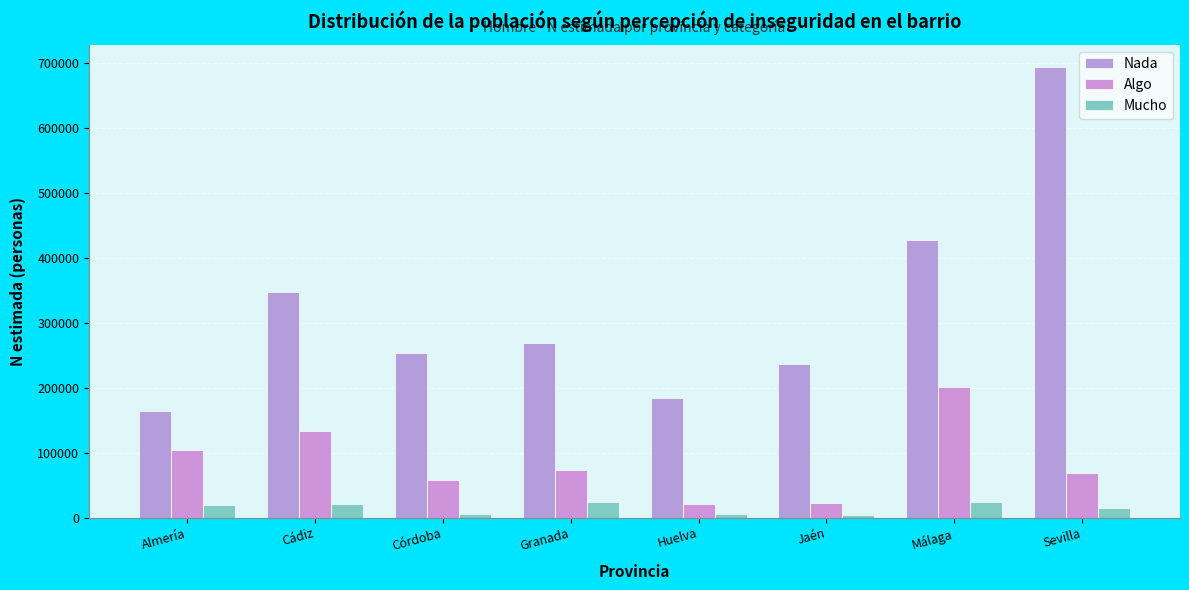

How many distinct data groups are displayed?

3